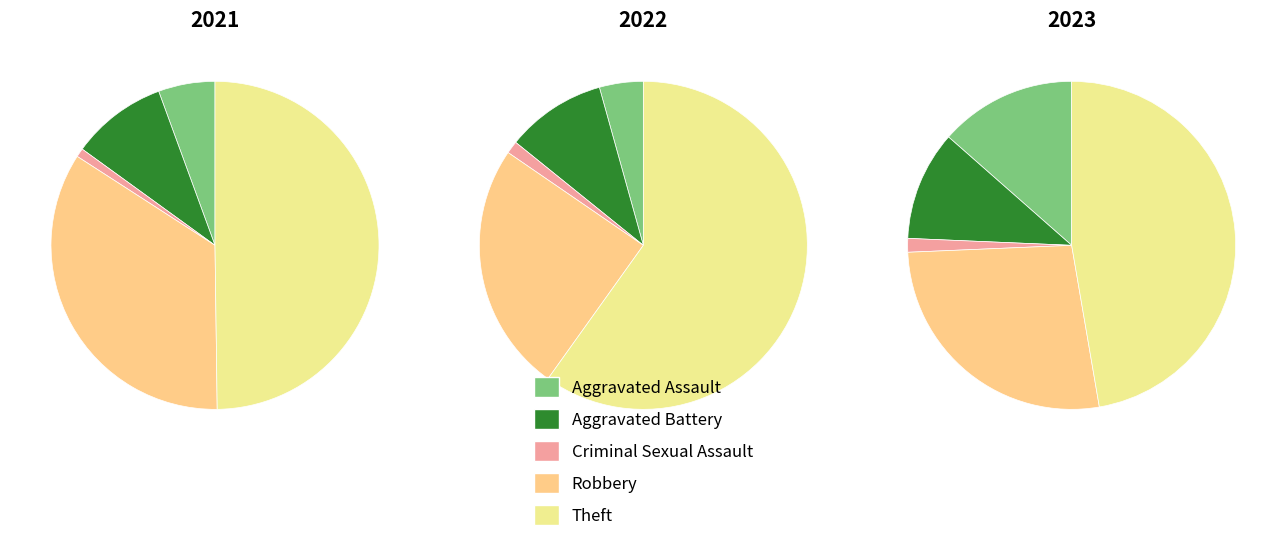

To the nearest percent, what is the difference between the largest and smallest slice percentages?

49%